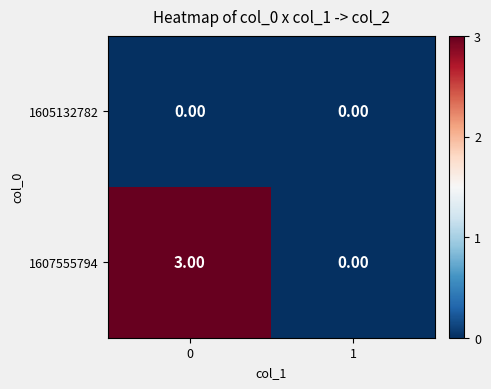

Which series has the largest total across all categories?

1607555794